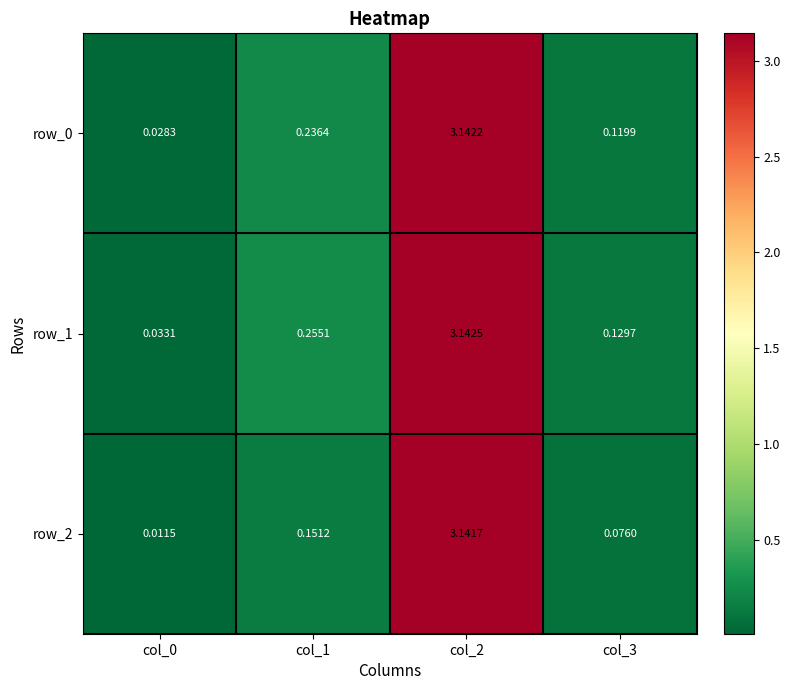

What is the total value across all series at col_1?

0.6